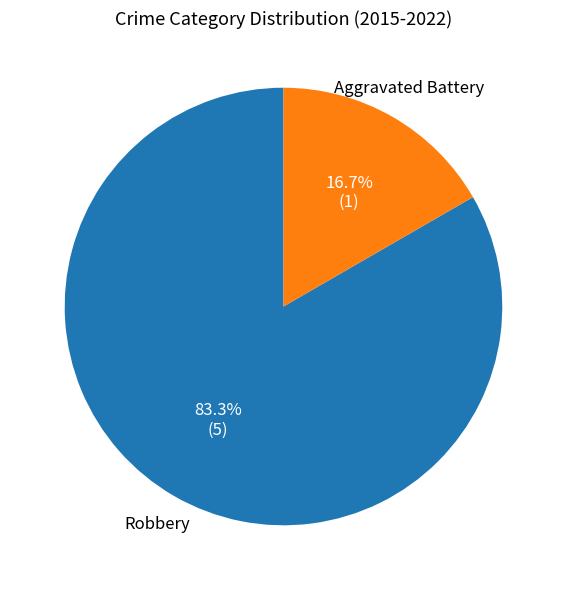

How many slices are in this pie chart?

2